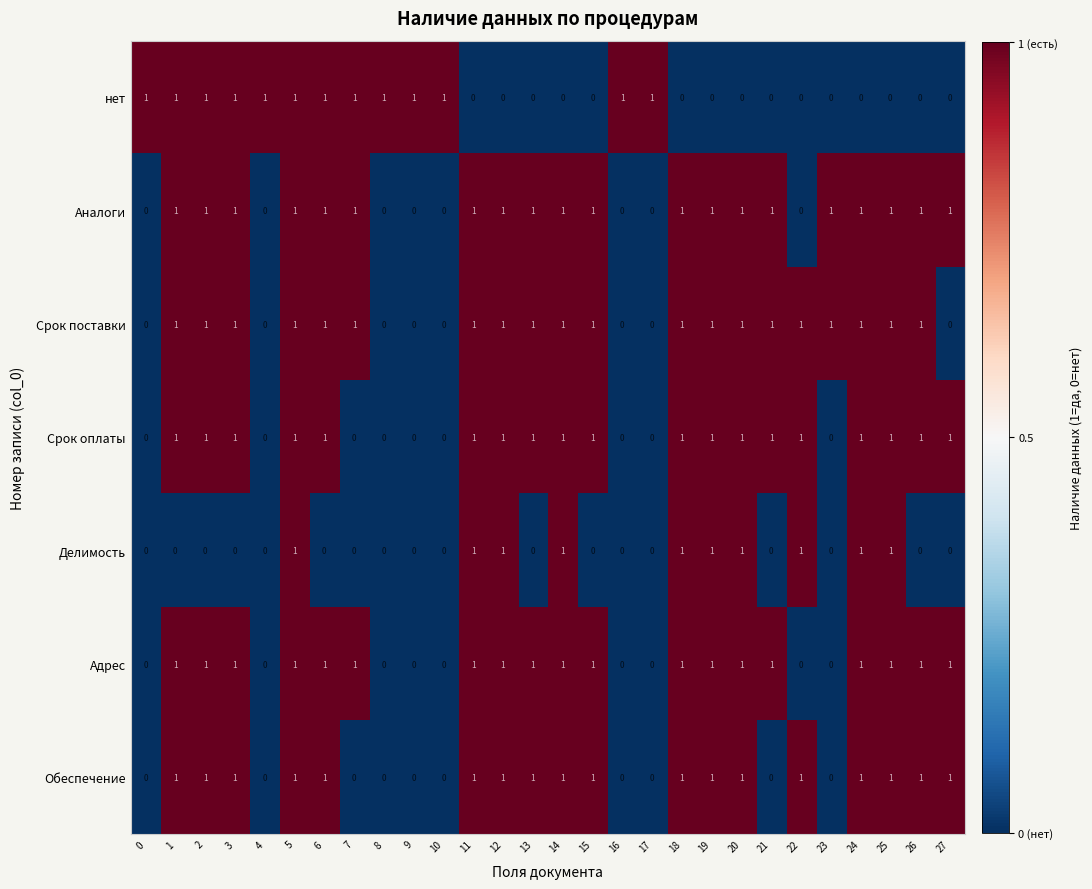

What is the sum of all Делимость values?

10